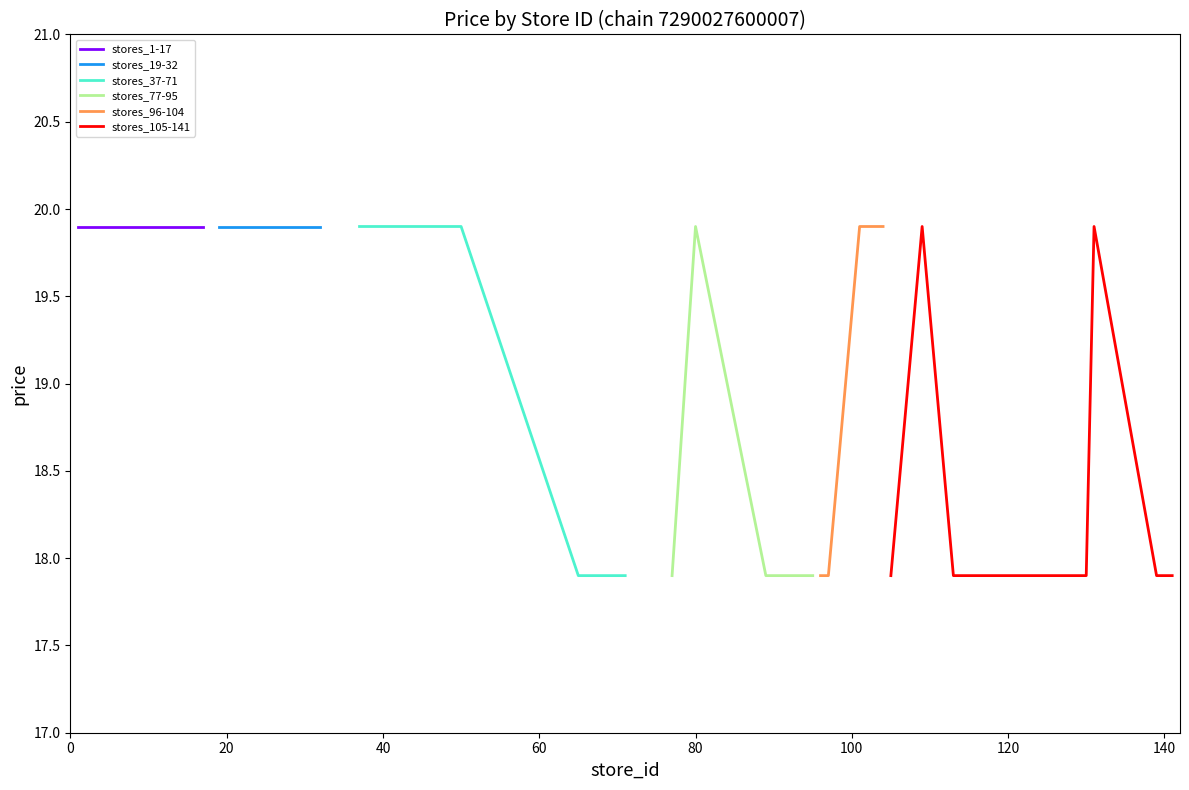

True or false: price_17.90 and price_19.90 cross at least once.

False